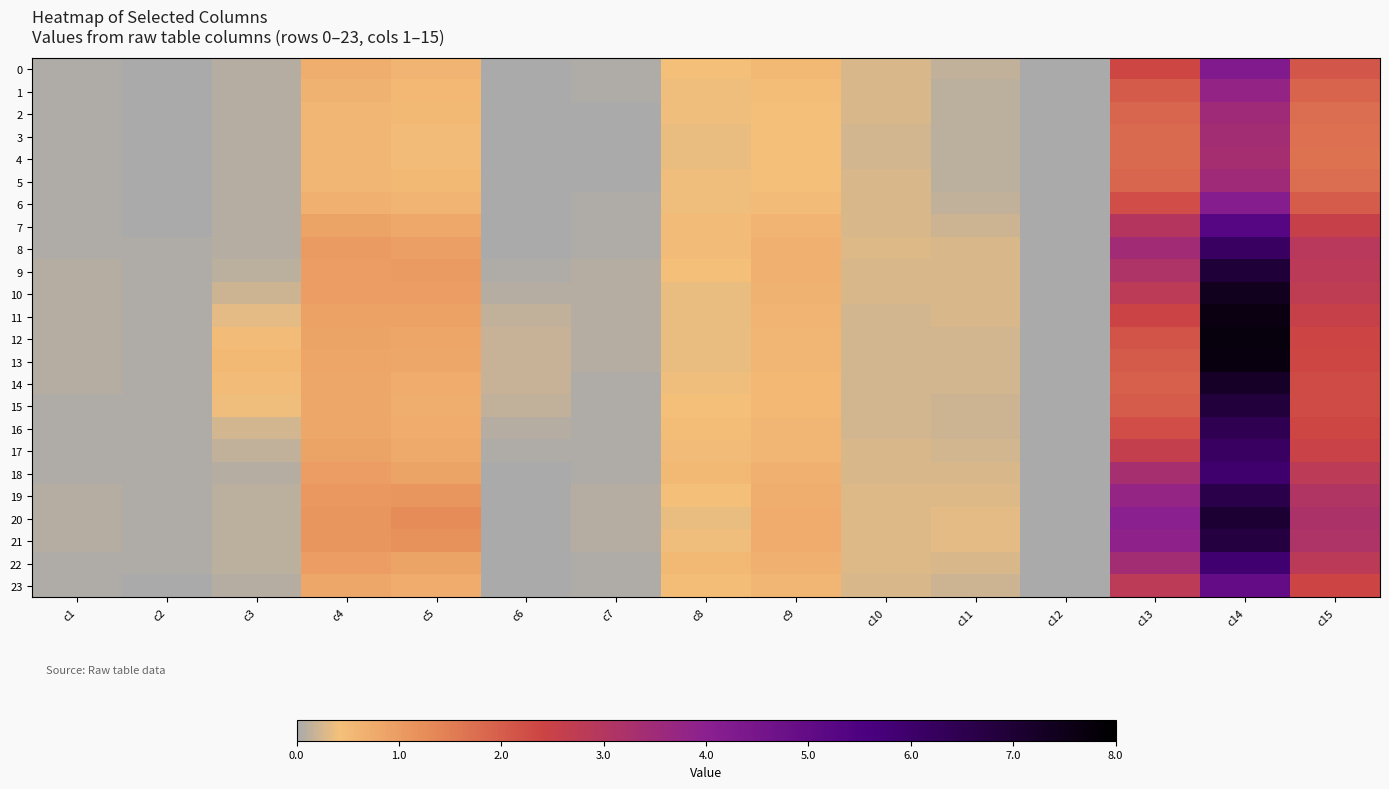

At which category does the chart reach its minimum across all series?

c12